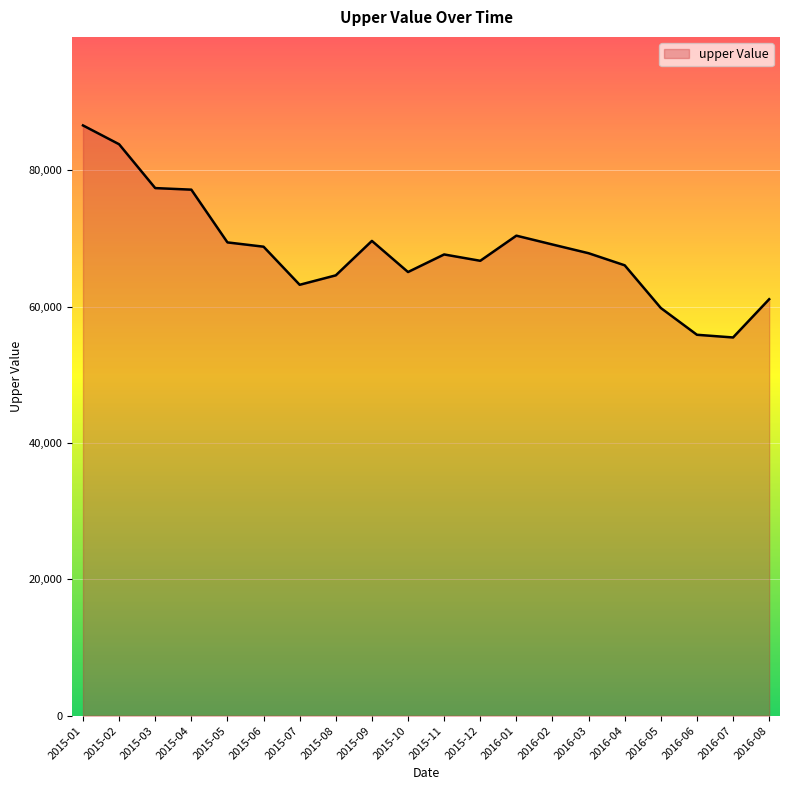

What is the change in value from 2015-08 to 2016-06?

-8718.3